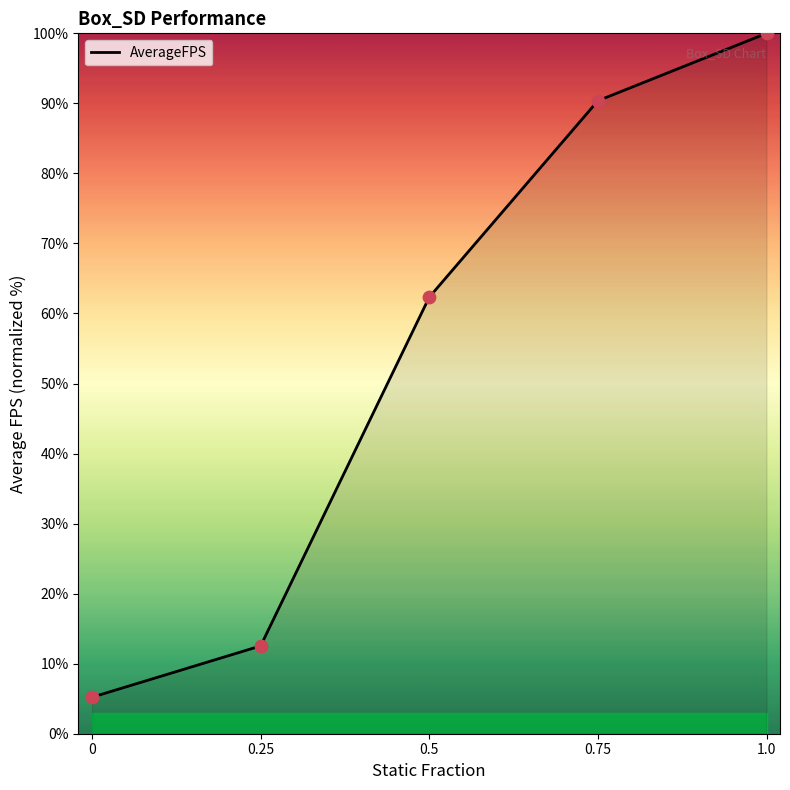

Between 0.25 and 1.0, which is larger?

1.0